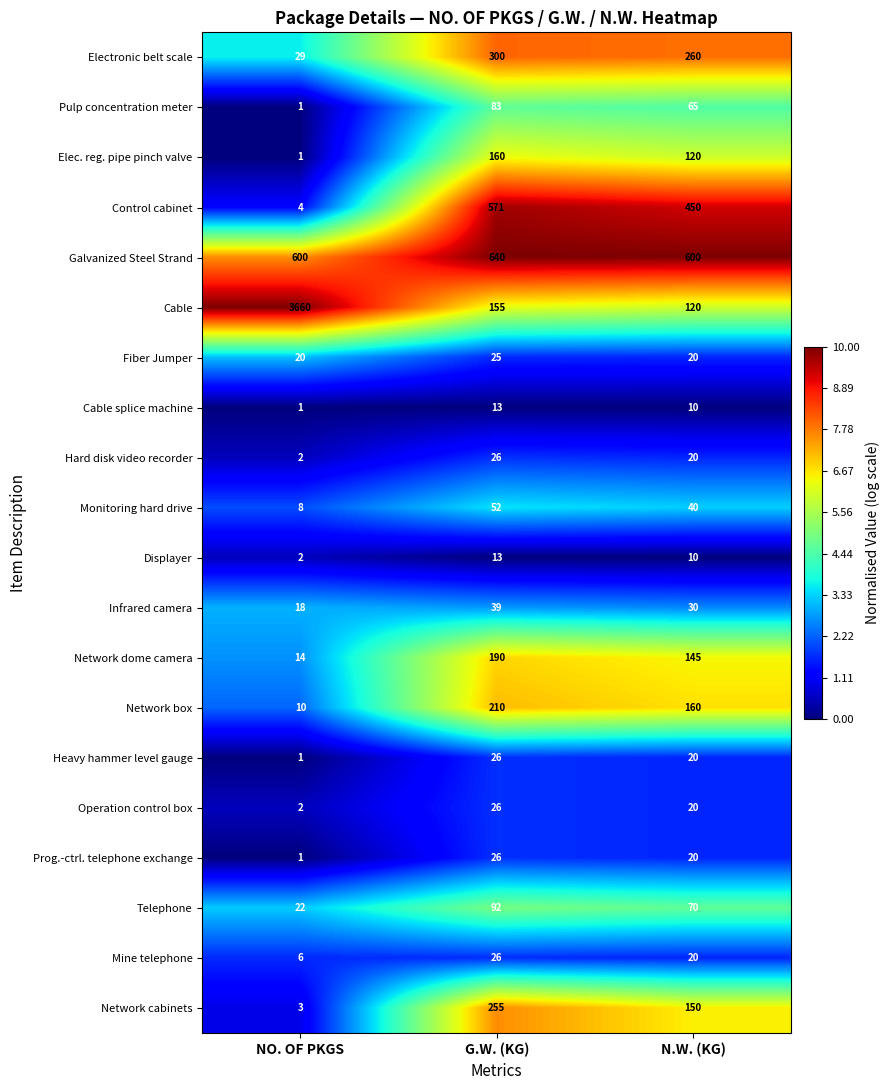

The value of Network cabinets at N.W. (KG) is 102. True or false?

False